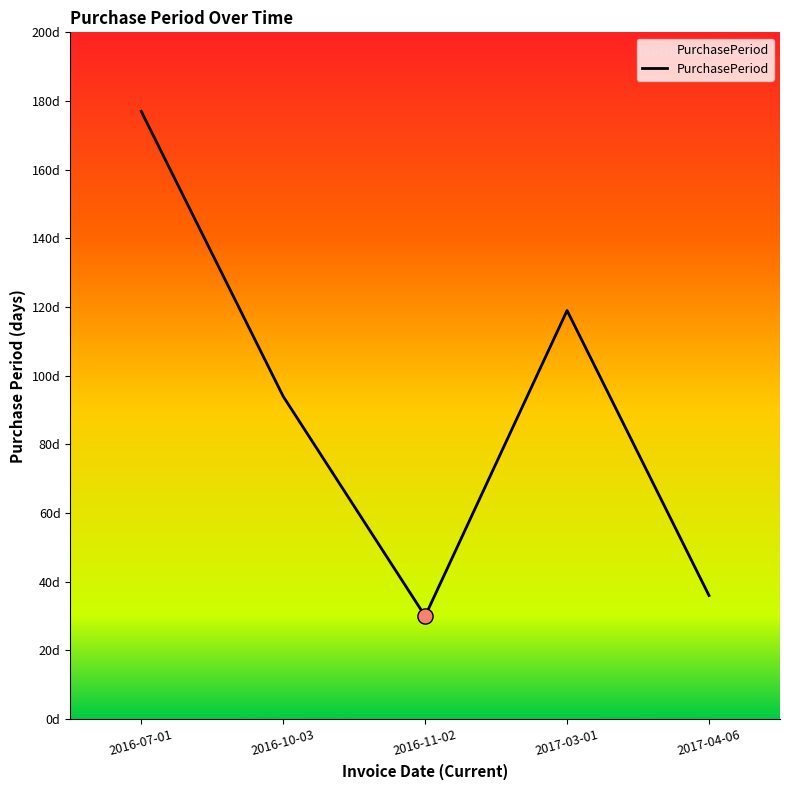

What is the ratio of the value at 2016-07-01 to the value at 2017-03-01?

1.5